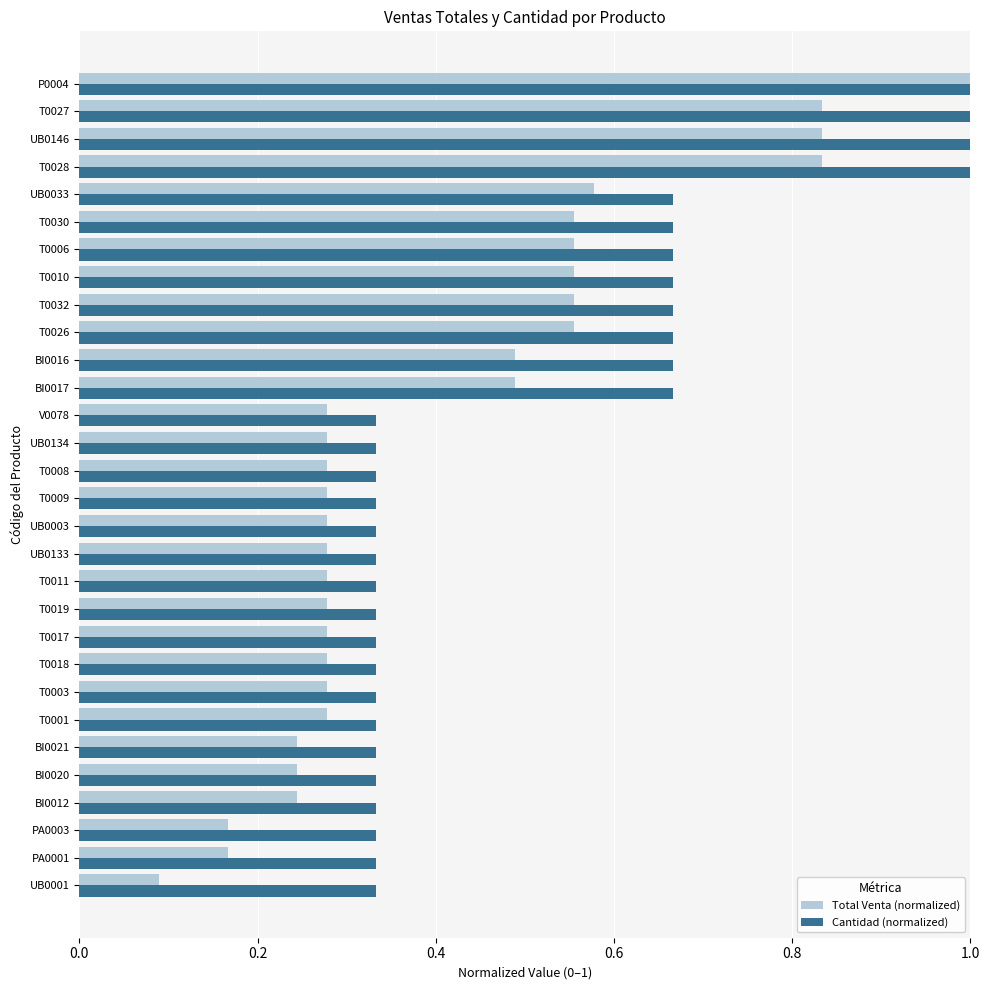

Which series has the largest total across all categories?

Cantidad (normalized)